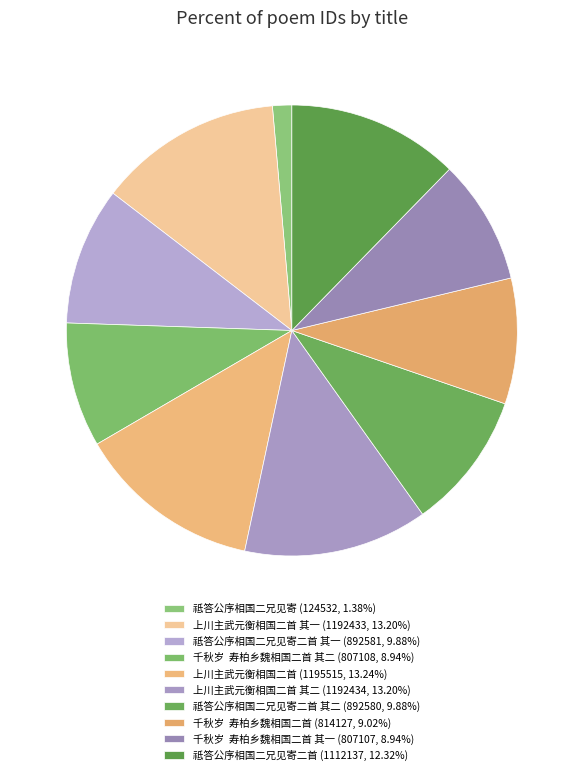

How many slices are in this pie chart?

10